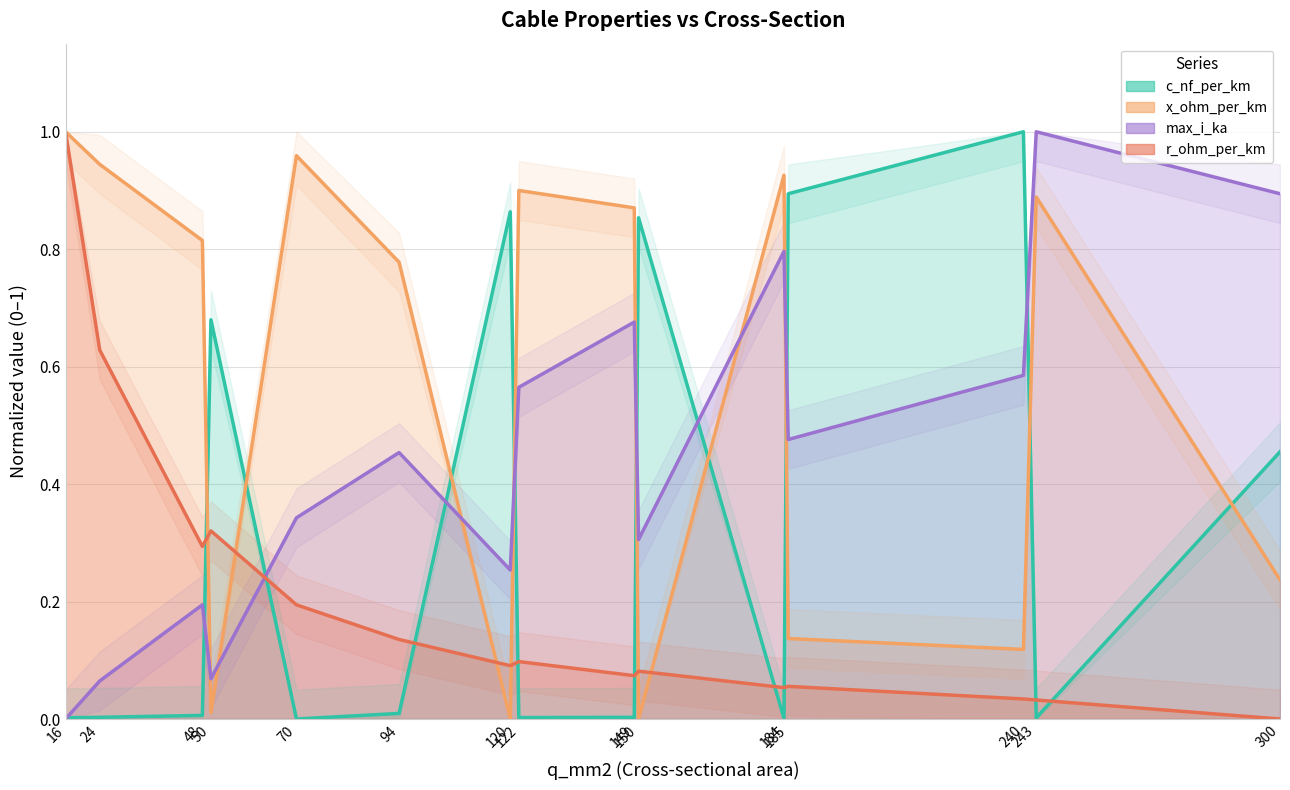

At which label does max_i_ka reach its minimum?

16